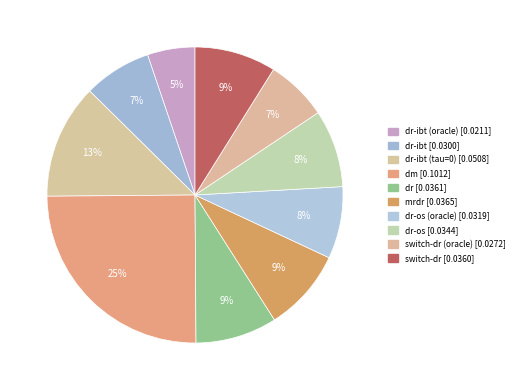

To the nearest percent, what is the average slice percentage?

10%